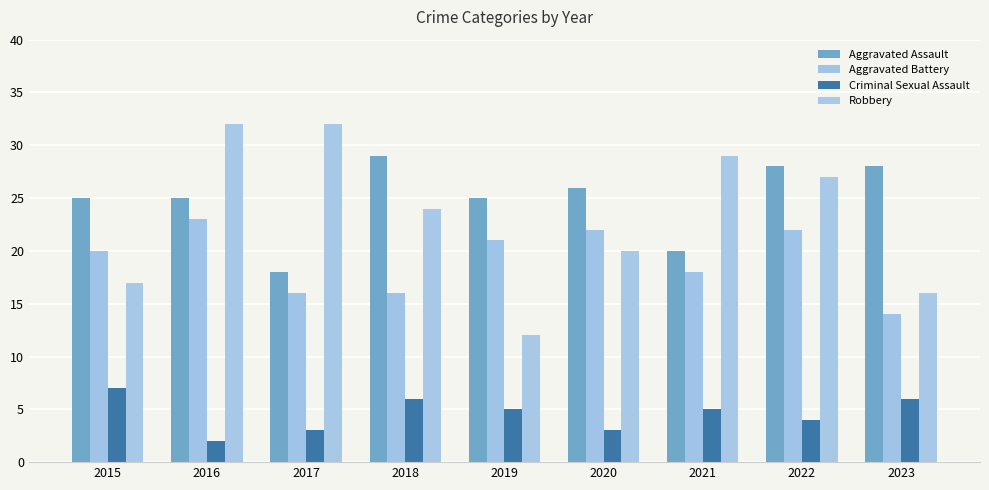

What is the highest value of the Criminal Sexual Assault series?

7